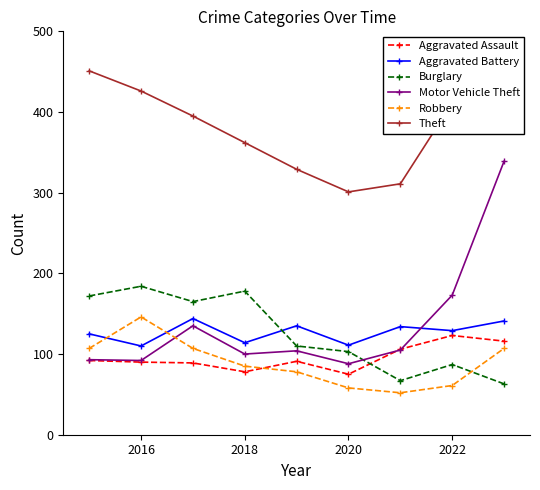

At how many categories does at least one series exceed 276?

9